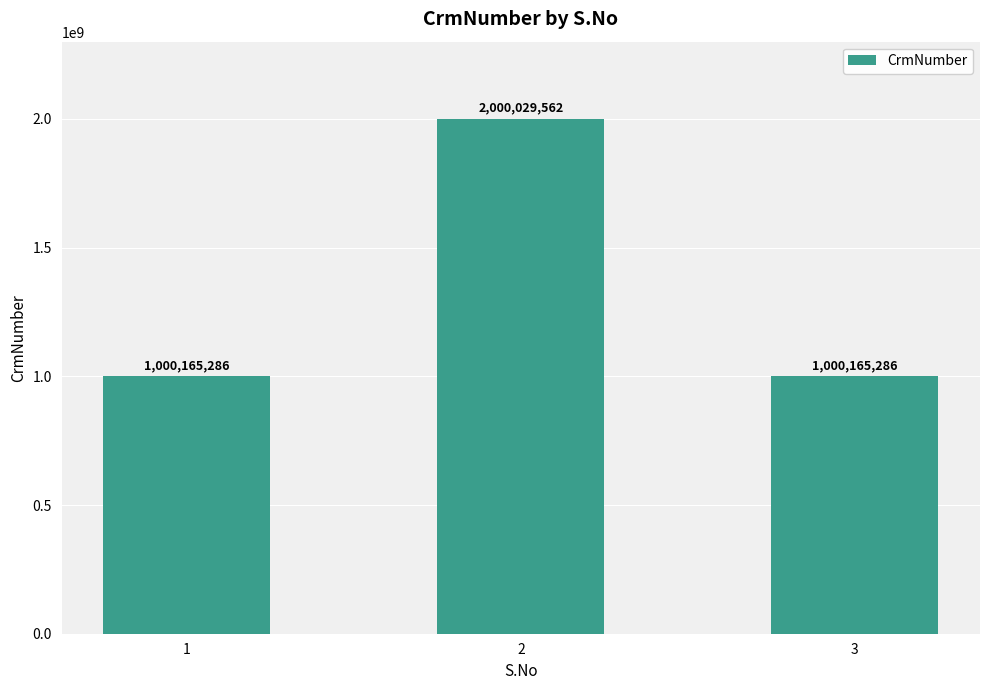

What is the sum of all values?

4000360134